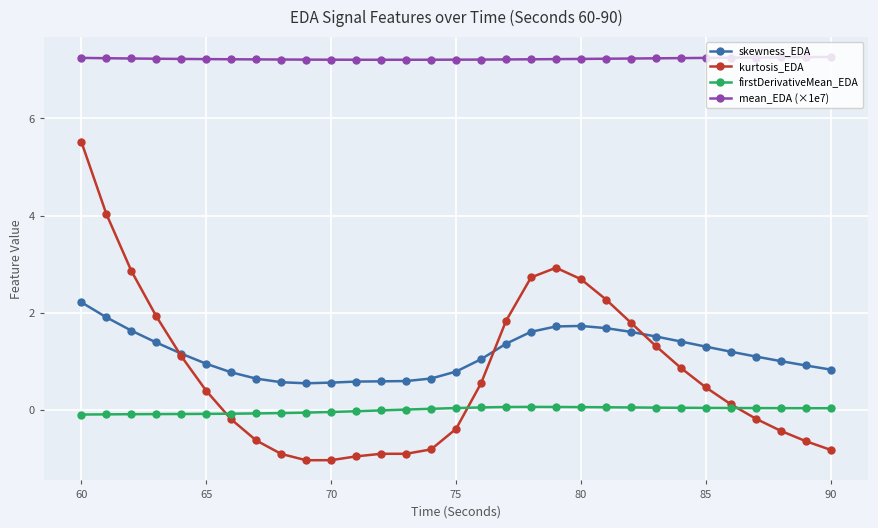

True or false: kurtosis_EDA and mean_EDA (×1e7) cross at least once.

False